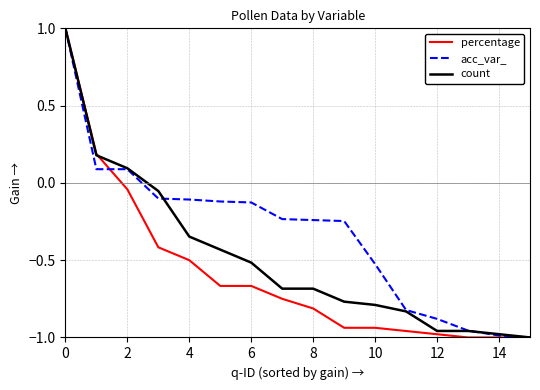

How many values in acc_var_ are above zero?

3